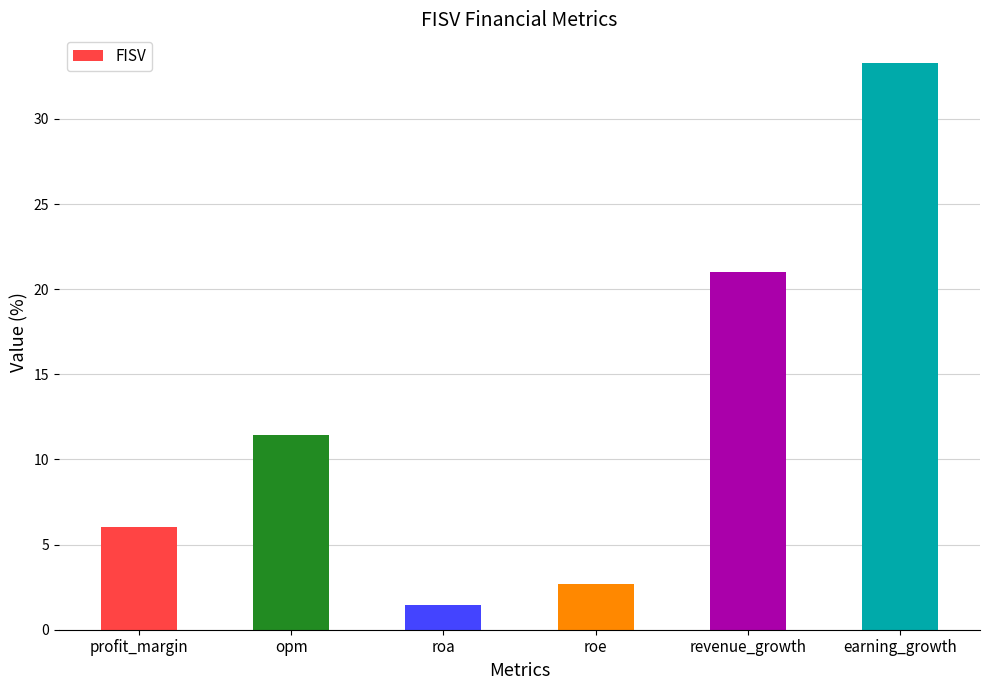

What is the value of the 6th bar from the left?

33.3